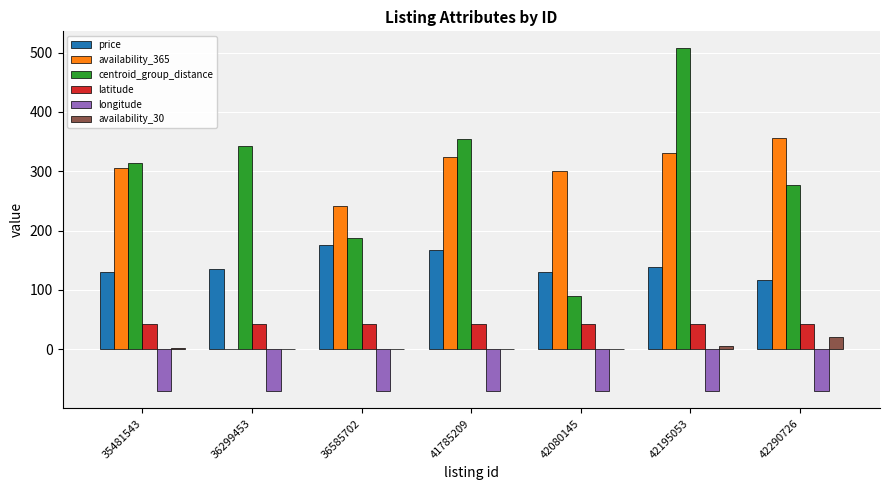

Which series has the largest range (max minus min)?

centroid_group_distance